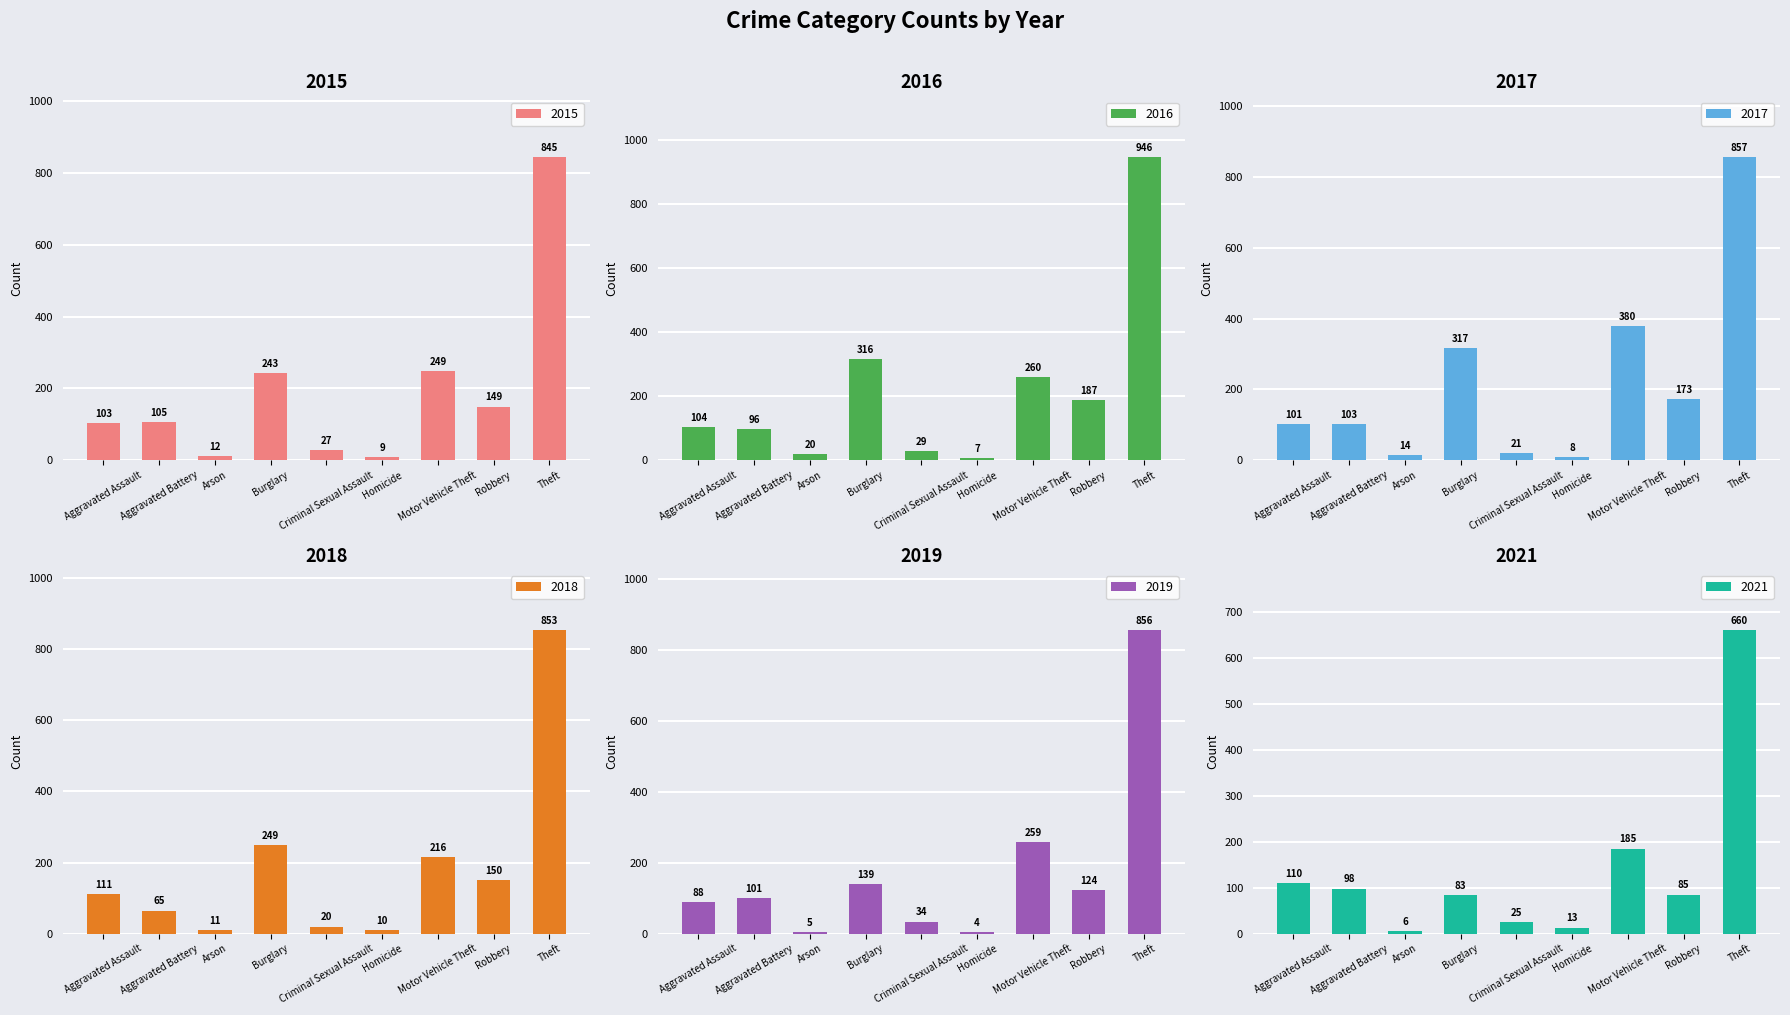

Reading left to right, list all the values displayed in this chart.

2015: Aggravated Assault=103	Aggravated Battery=105	Arson=12	Burglary=243	Criminal Sexual Assault=27	Homicide=9	Motor Vehicle Theft=249	Robbery=149	Theft=845
2016: Aggravated Assault=104	Aggravated Battery=96	Arson=20	Burglary=316	Criminal Sexual Assault=29	Homicide=7	Motor Vehicle Theft=260	Robbery=187	Theft=946
2017: Aggravated Assault=101	Aggravated Battery=103	Arson=14	Burglary=317	Criminal Sexual Assault=21	Homicide=8	Motor Vehicle Theft=380	Robbery=173	Theft=857
2018: Aggravated Assault=111	Aggravated Battery=65	Arson=11	Burglary=249	Criminal Sexual Assault=20	Homicide=10	Motor Vehicle Theft=216	Robbery=150	Theft=853
2019: Aggravated Assault=88	Aggravated Battery=101	Arson=5	Burglary=139	Criminal Sexual Assault=34	Homicide=4	Motor Vehicle Theft=259	Robbery=124	Theft=856
2021: Aggravated Assault=110	Aggravated Battery=98	Arson=6	Burglary=83	Criminal Sexual Assault=25	Homicide=13	Motor Vehicle Theft=185	Robbery=85	Theft=660